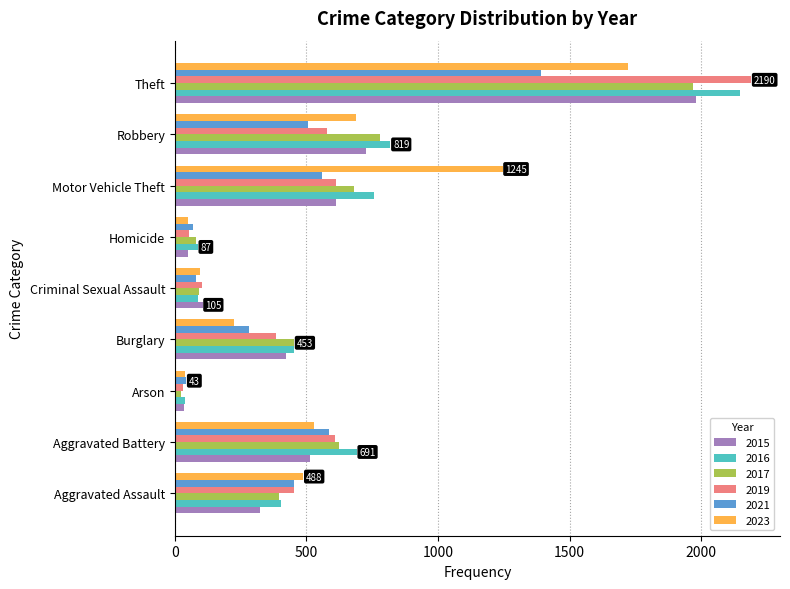

What is the total value across all series at Theft?

11399